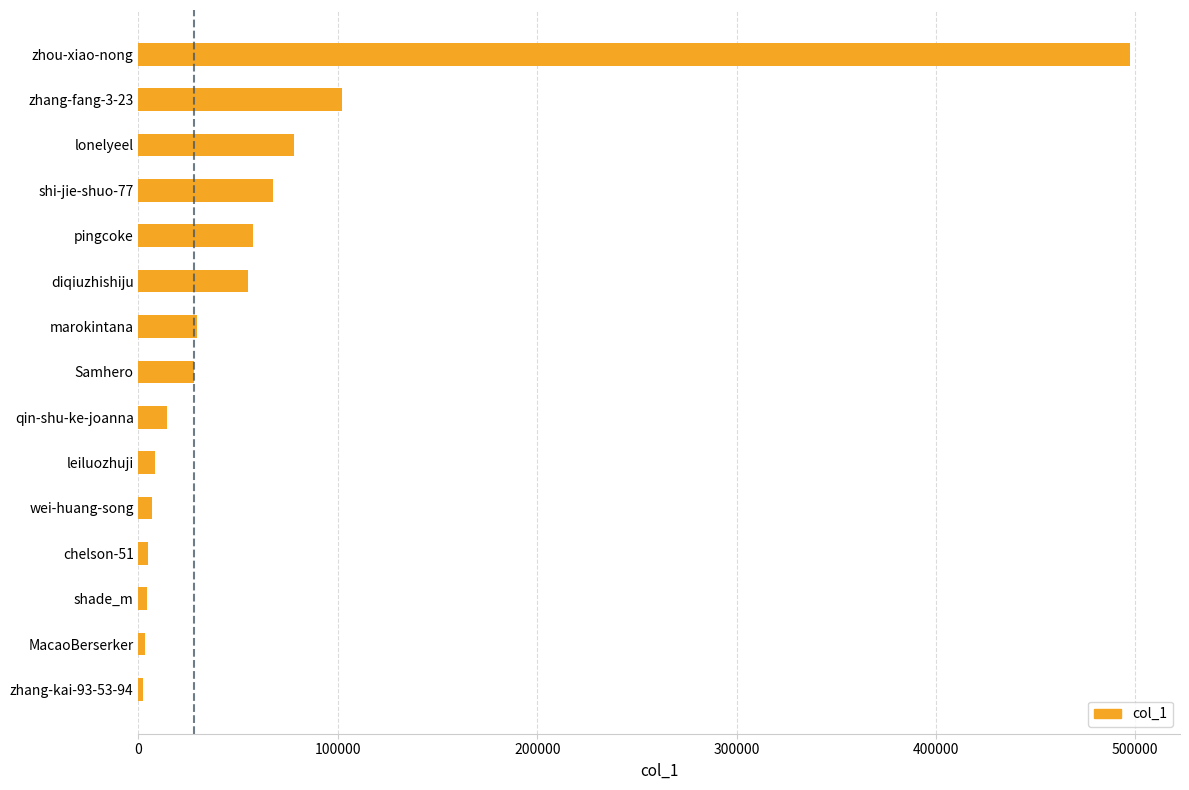

How many bars are there in total?

15